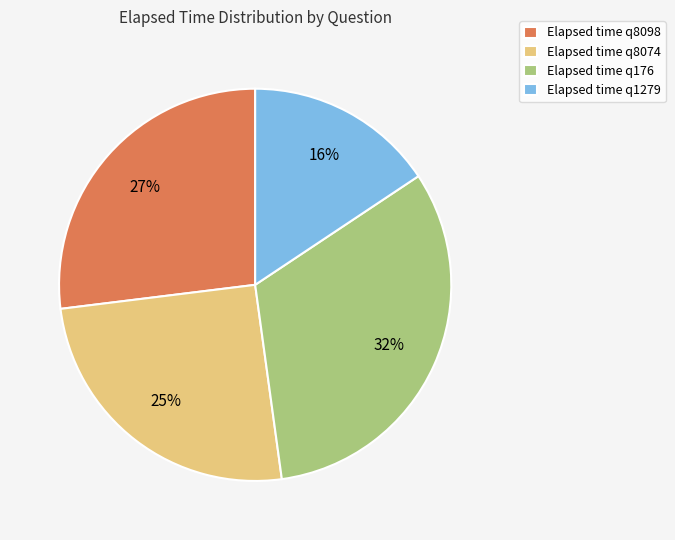

What is the ratio of the value at Elapsed time q176 to the value at Elapsed time q8098?

1.2